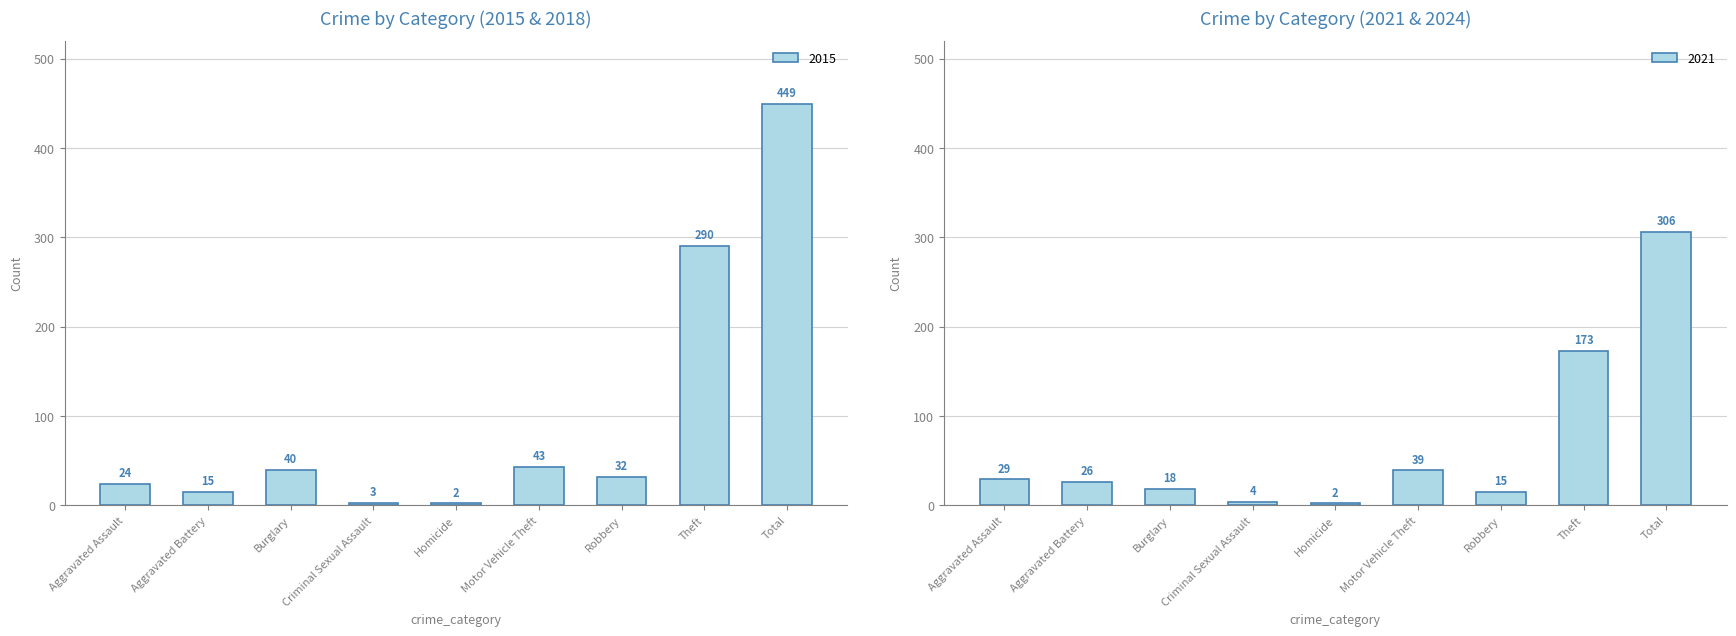

Which label corresponds to the largest value in the chart?

Total